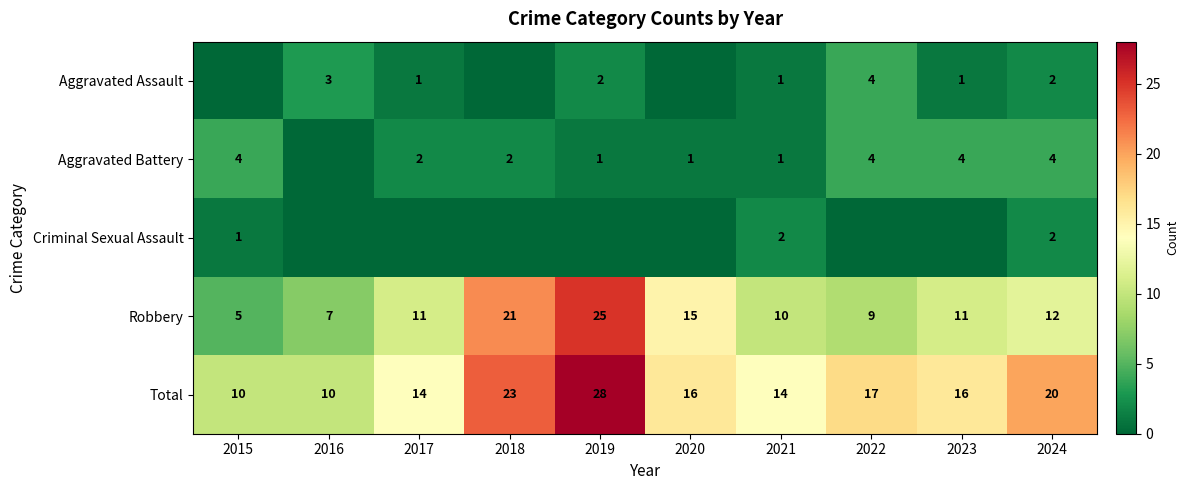

Where is Robbery nearest to the value 15?

2020